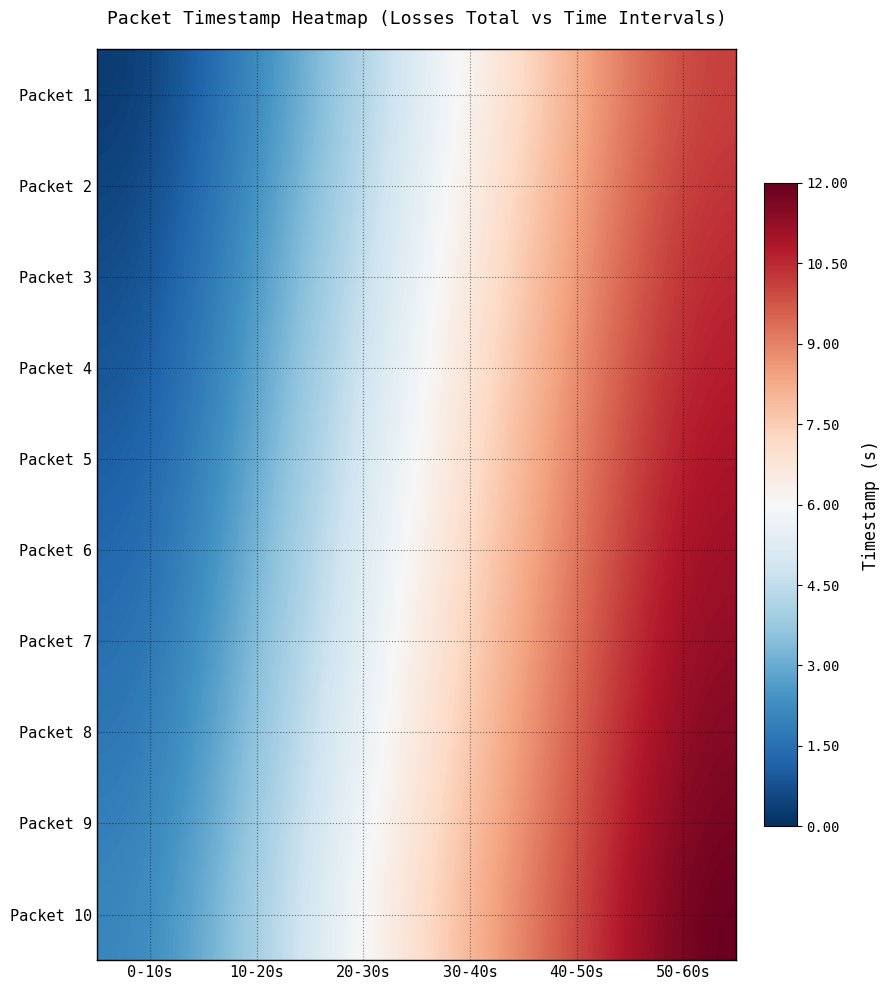

Which has a higher value, 20-30s or 10-20s?

20-30s